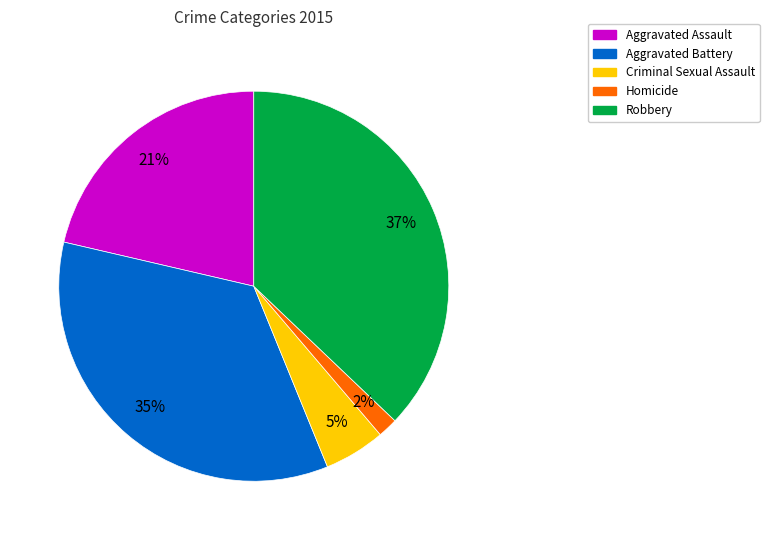

Combined, do Aggravated Battery and Robbery account for over 50%?

Yes